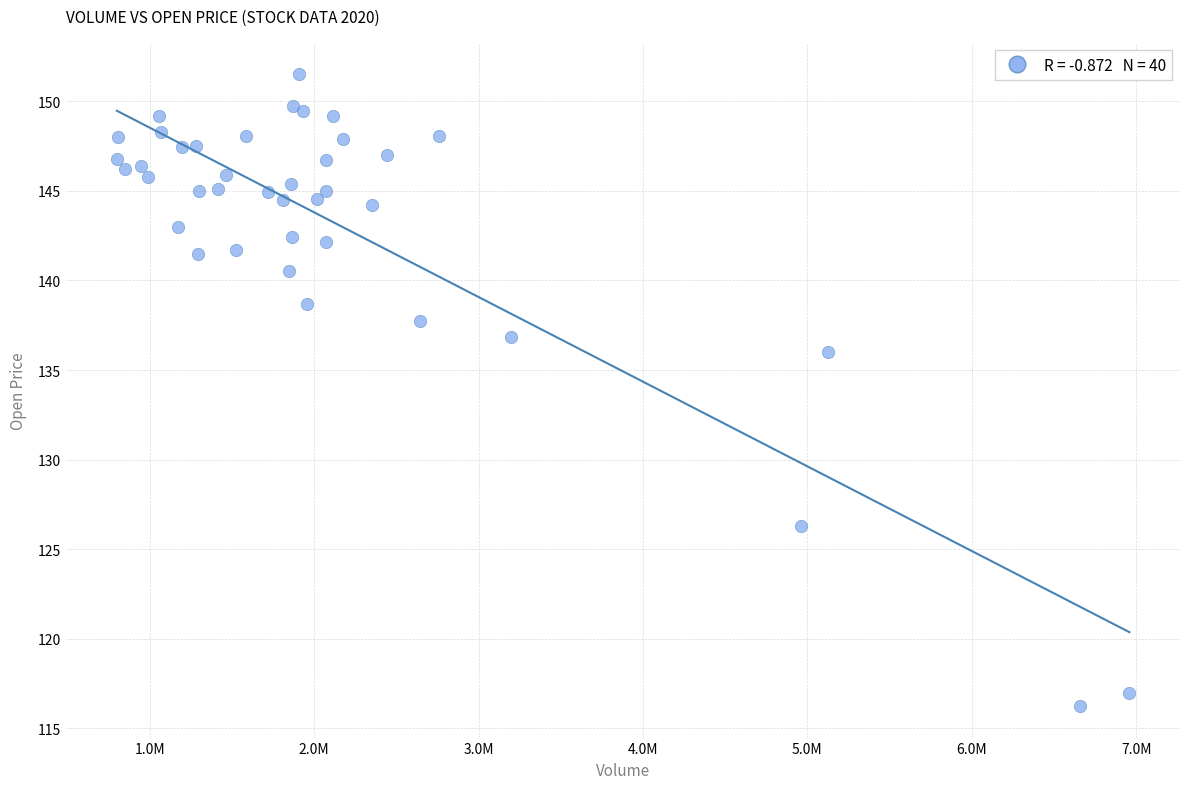

What Y value in the scatter plot is closest to 133?

136.0